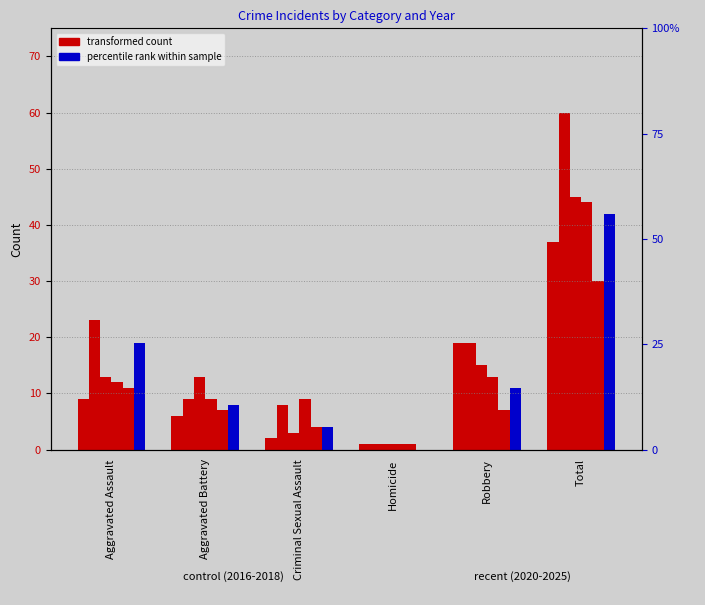

The 2018 series shows 4 at Criminal Sexual Assault. True or false?

True